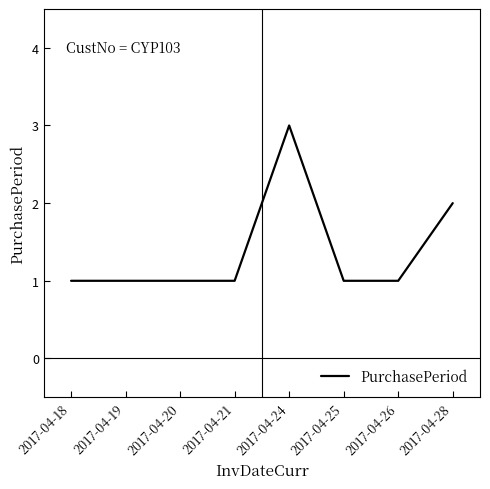

True or false: the data has more than 2 interior local peaks.

False